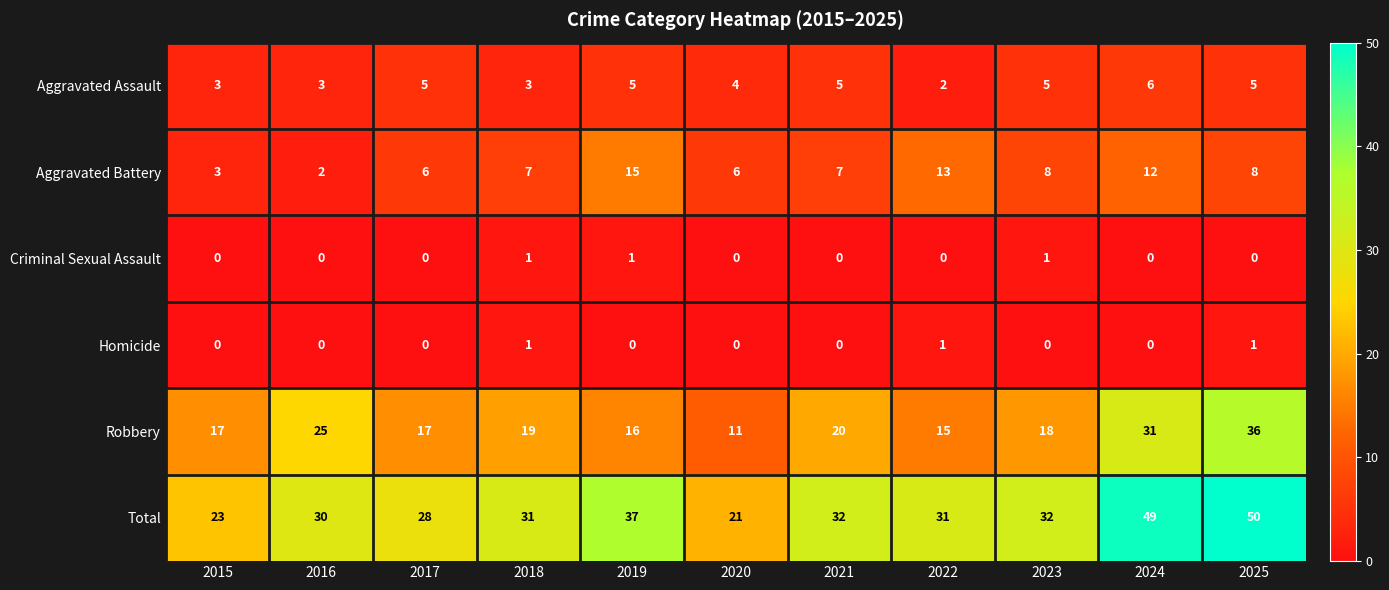

What is the average value of the Aggravated Assault series?

4